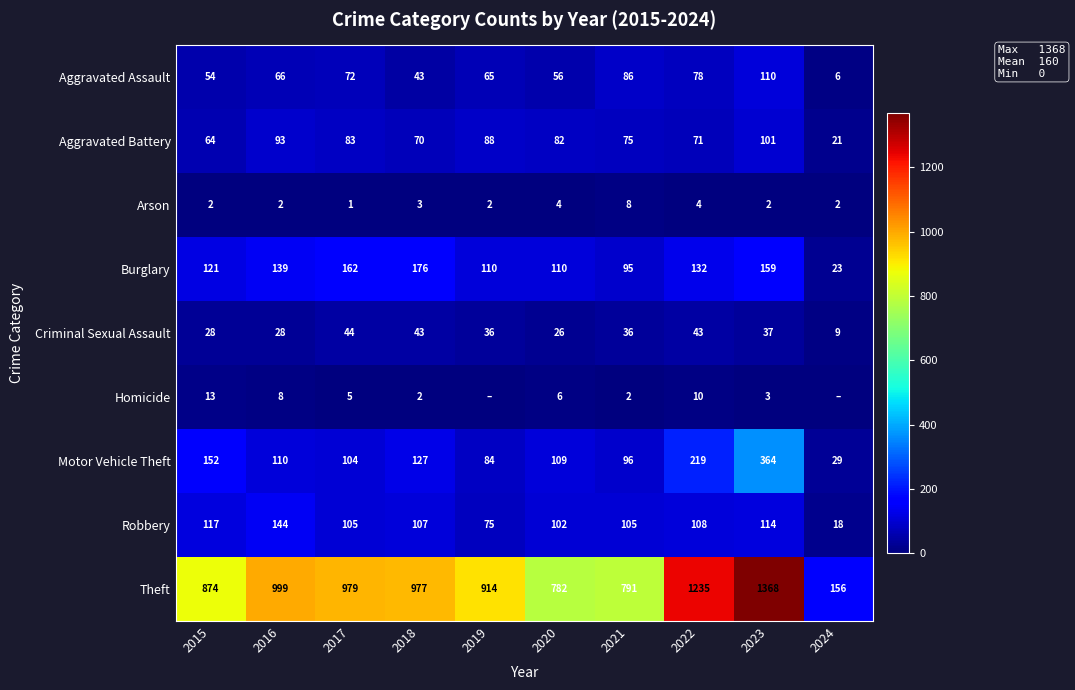

What is the difference between the Aggravated Assault values at 2020 and 2018?

13